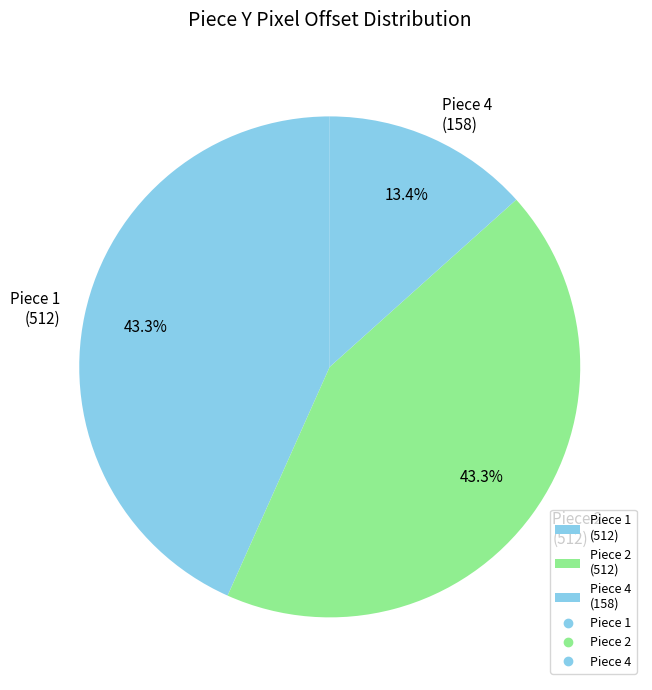

How many slices are in this pie chart?

3